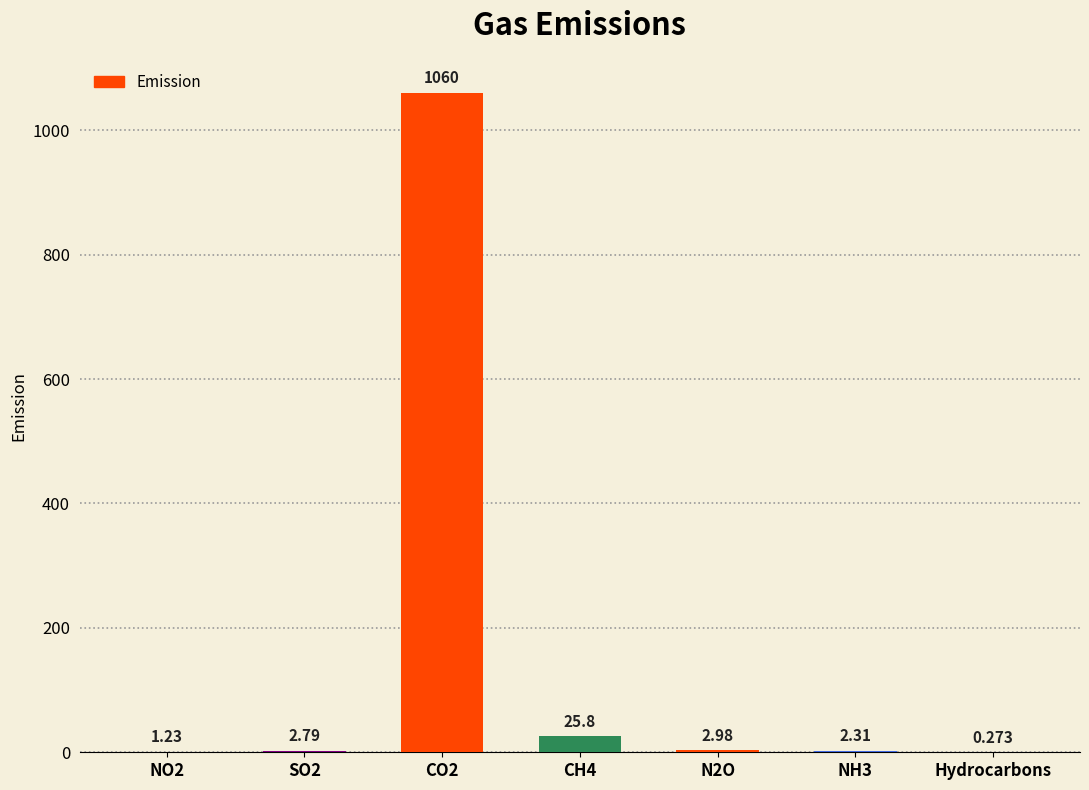

True or false: the data shows 1.2 at NO2.

True